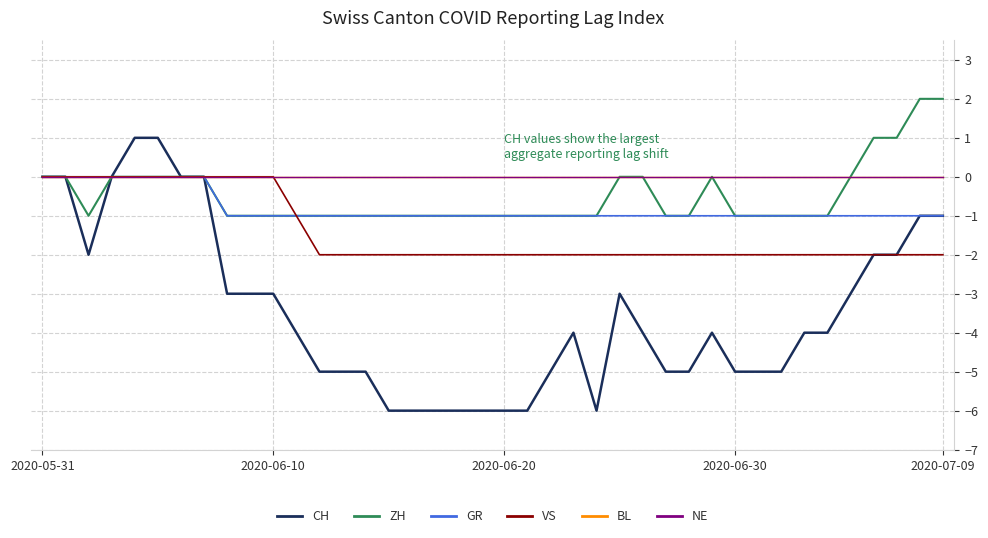

Does the chart display data point markers on the line(s)?

No